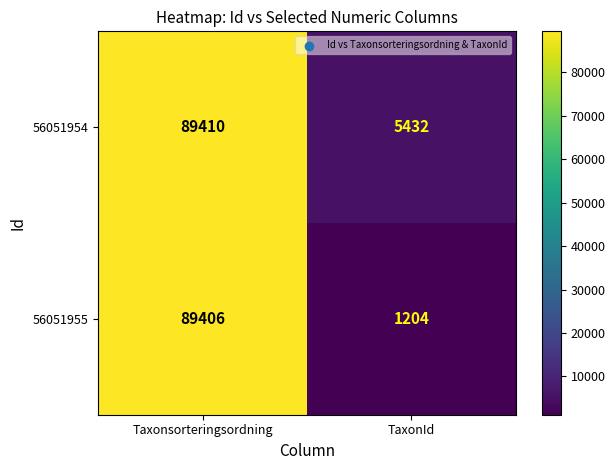

What is the average value of the 56051955 series?

45305